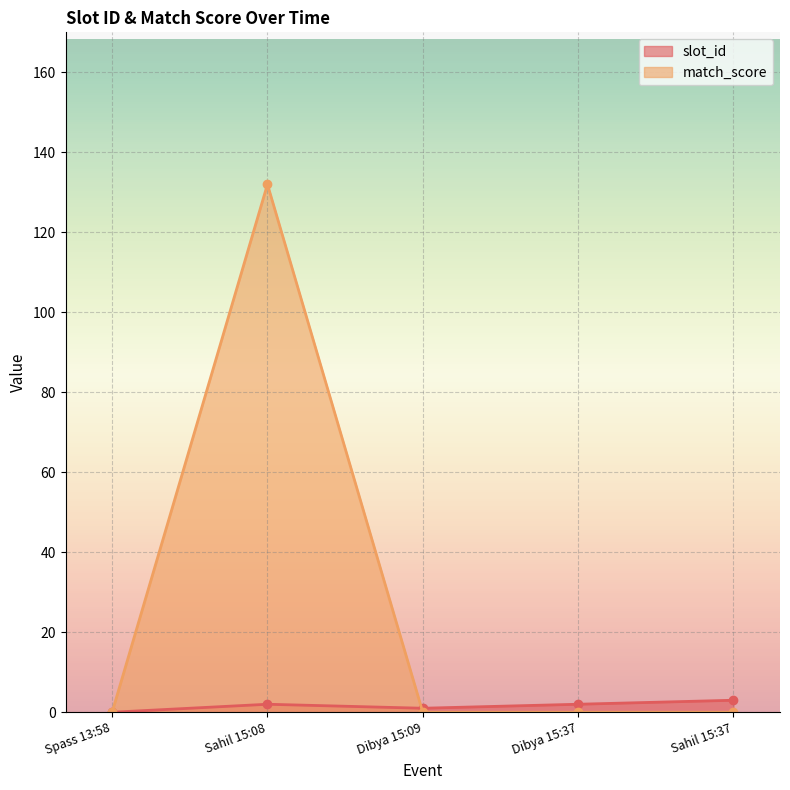

Reading right to left, extract all data points from this chart.

slot_id: Sahil 15:37=3	Dibya 15:37=2	Dibya 15:09=1	Sahil 15:08=2	Spass 13:58=0
match_score: Sahil 15:37=0	Dibya 15:37=0	Dibya 15:09=0	Sahil 15:08=132	Spass 13:58=0